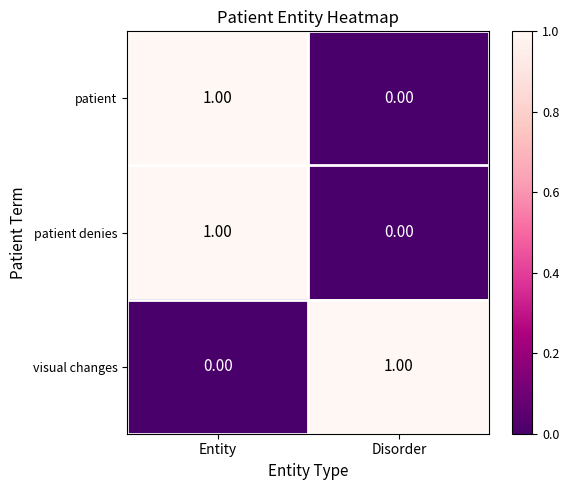

At which label is patient denies closest to 0?

Disorder